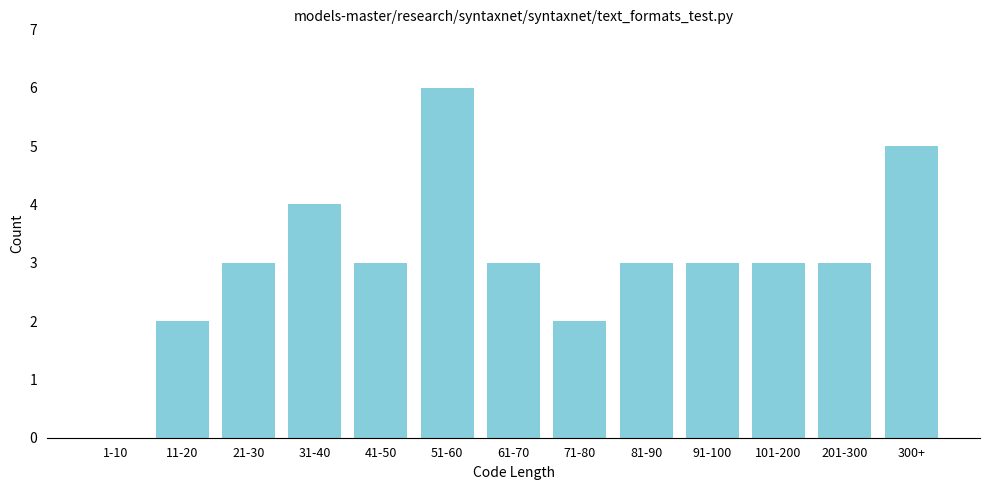

Reading left to right, transcribe all the data shown in this chart.

1-10=0	11-20=2	21-30=3	31-40=4	41-50=3	51-60=6	61-70=3	71-80=2	81-90=3	91-100=3	101-200=3	201-300=3	300+=5